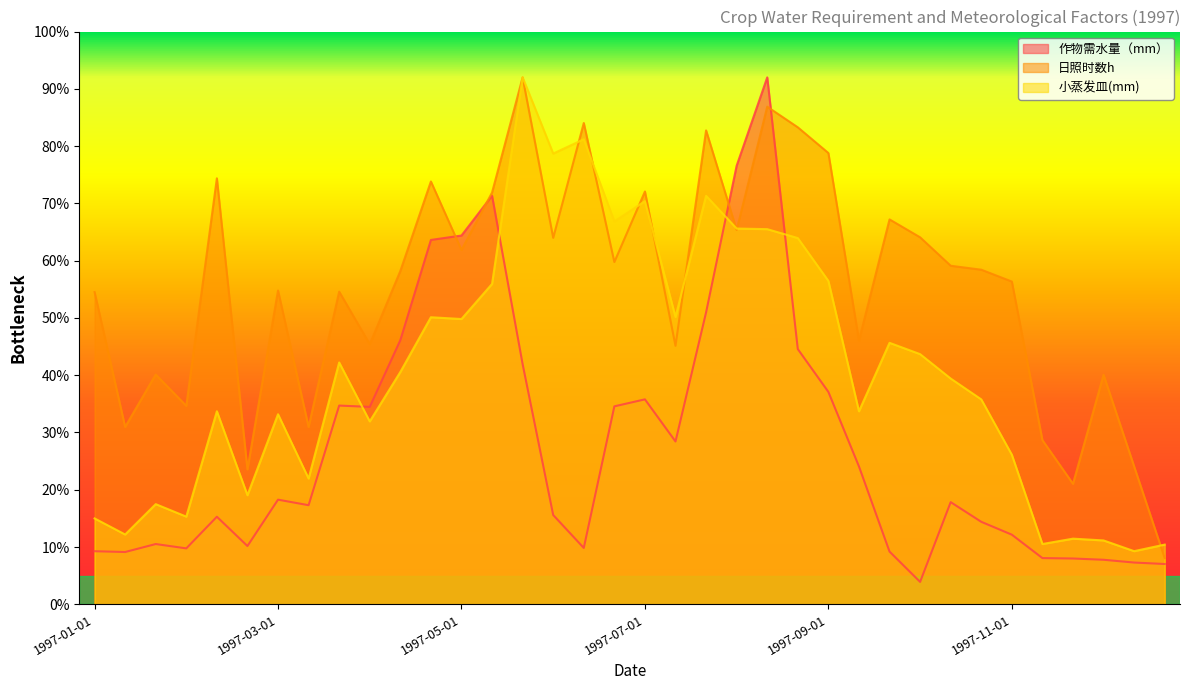

Reading left to right, extract all data points from this chart.

作物需水量（mm）: 9.3	9.1	10.5	9.8	15.3	10.2	18.3	17.3	34.7	34.5	46.1	63.6	64.4	71.3	41.9	15.6	9.8	34.6	35.8	28.4	51.0	76.6	92.0	44.6	37.1	24.1	9.2	3.9	17.8	14.4	12.2	8.1	8.0	7.8	7.3	7.0
日照时数h: 54.5	31.0	40.1	34.6	74.4	23.5	54.8	31.0	54.6	45.4	58.2	73.8	61.9	71.9	92.0	64.0	84.0	59.8	72.1	45.1	82.7	65.4	86.9	83.3	78.8	46.0	67.2	64.1	59.1	58.4	56.3	28.7	21.0	40.1	24.1	8.1
小蒸发皿(mm): 15.0	12.2	17.5	15.3	33.7	19.0	33.2	22.0	42.2	31.9	40.6	50.1	49.8	55.9	92.0	78.7	81.2	66.8	70.4	50.2	71.3	65.6	65.5	63.9	56.5	33.7	45.6	43.7	39.4	35.8	26.1	10.5	11.5	11.1	9.3	10.4